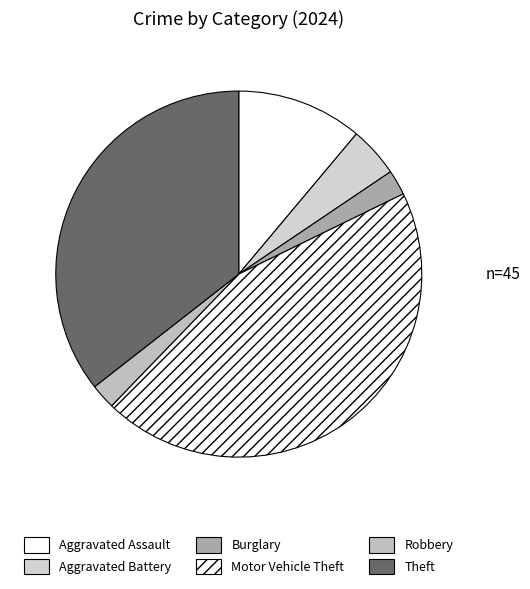

To the nearest percent, what is the difference between the largest and smallest slice percentages?

42%